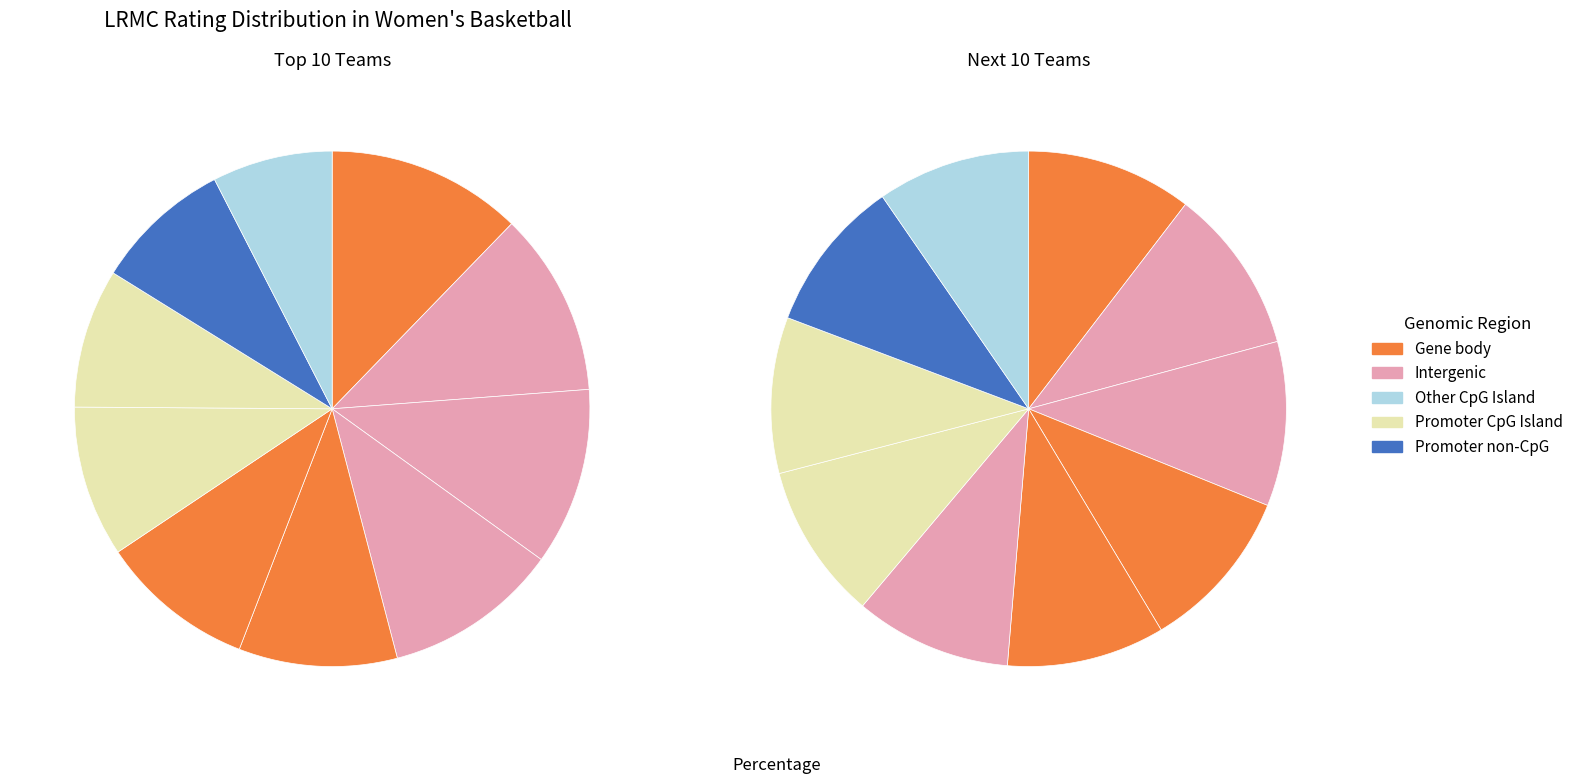

True or false: 0 accounts for 21% of the total.

False